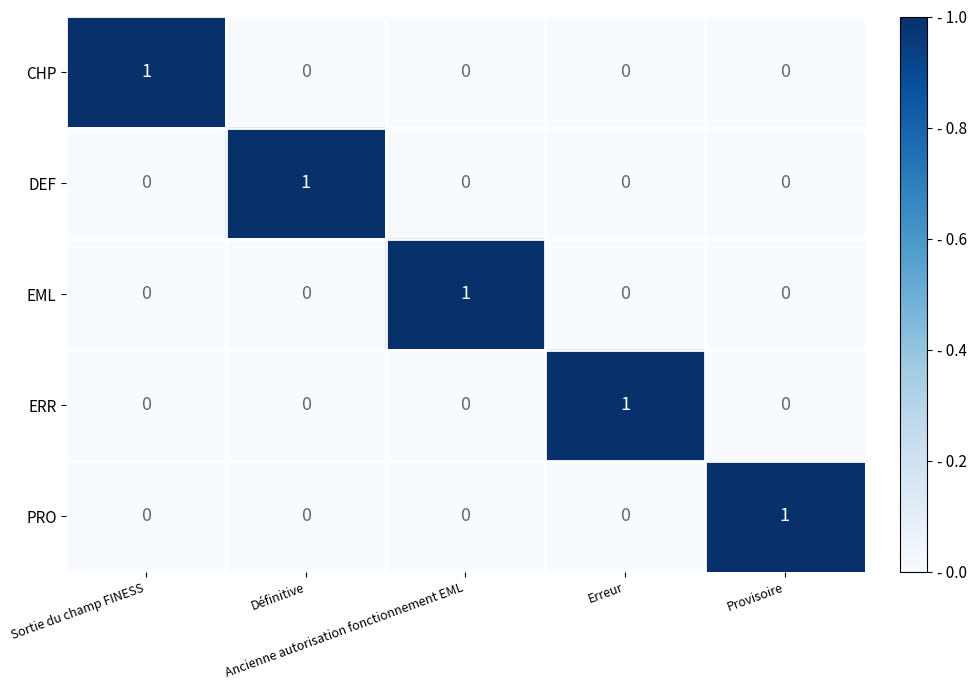

How many PRO values are between 0 and 1?

5